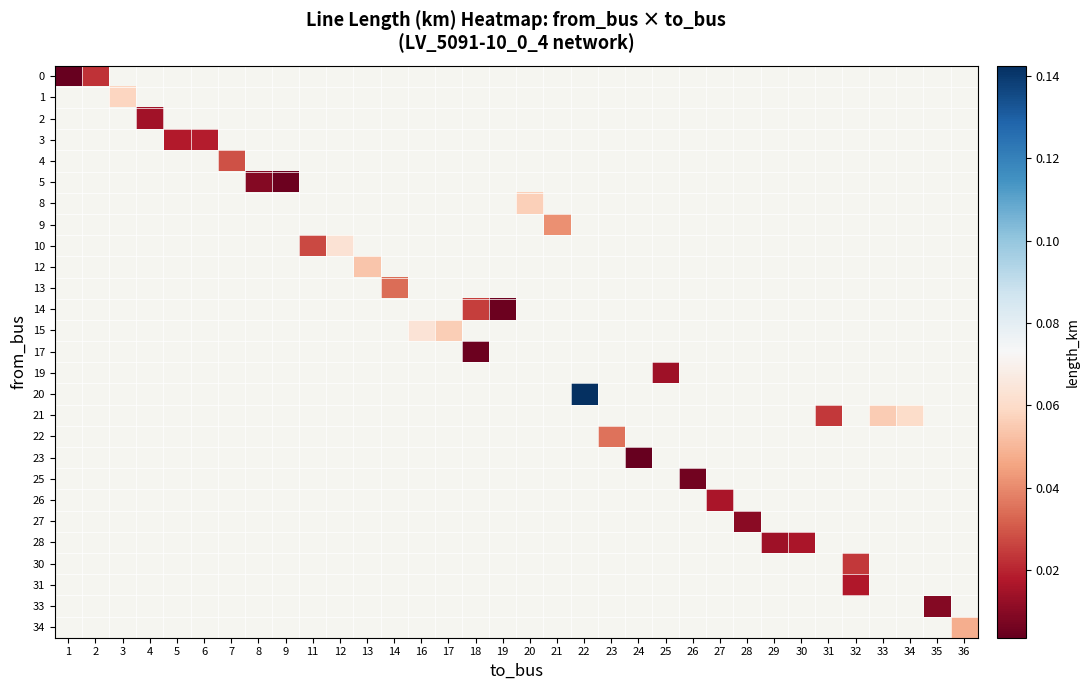

Is the value of 3 at 21 greater than the value of 0 at 4?

No